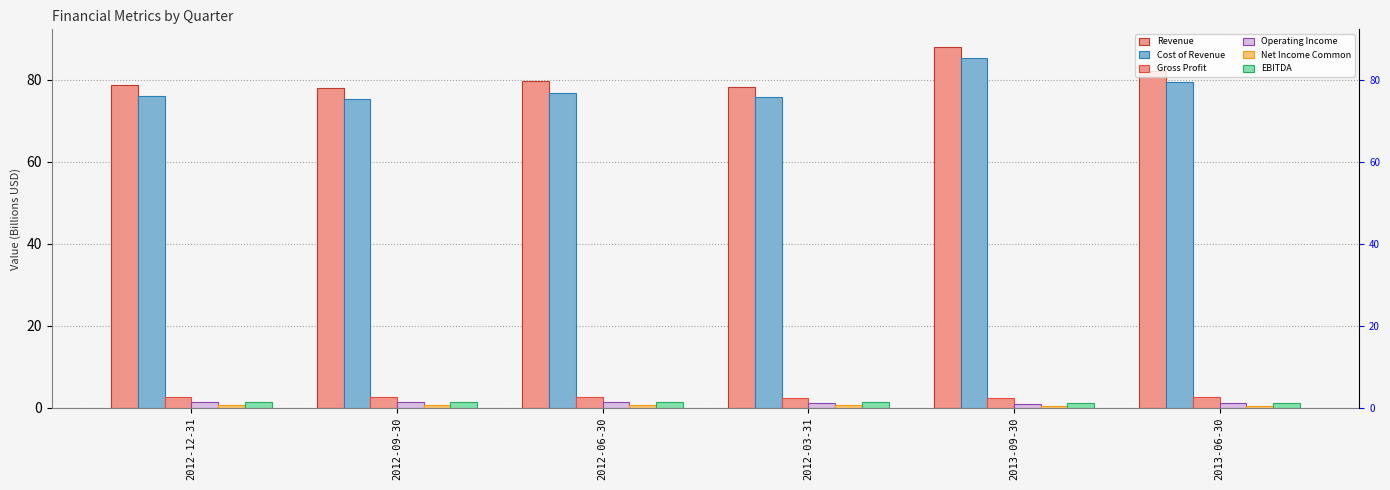

At which category is the sum across all series the highest?

2013-09-30